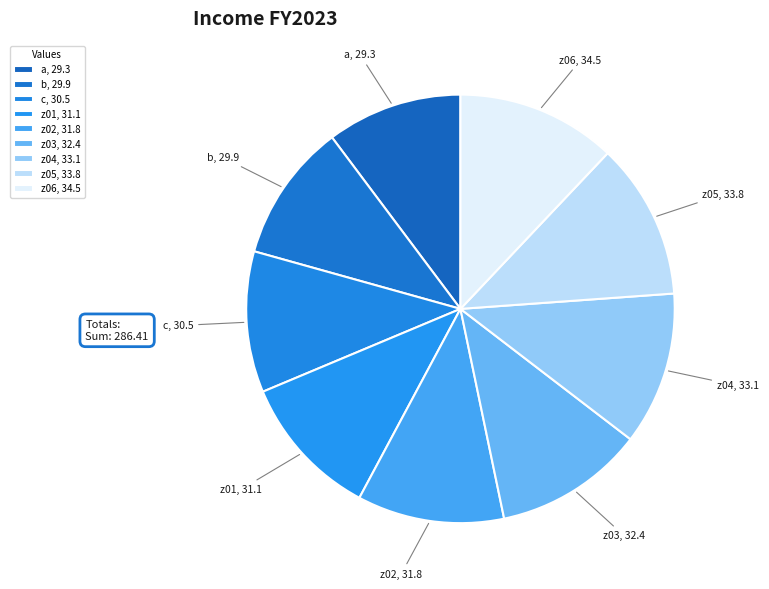

Combined, do c and z06 account for over 50%?

No